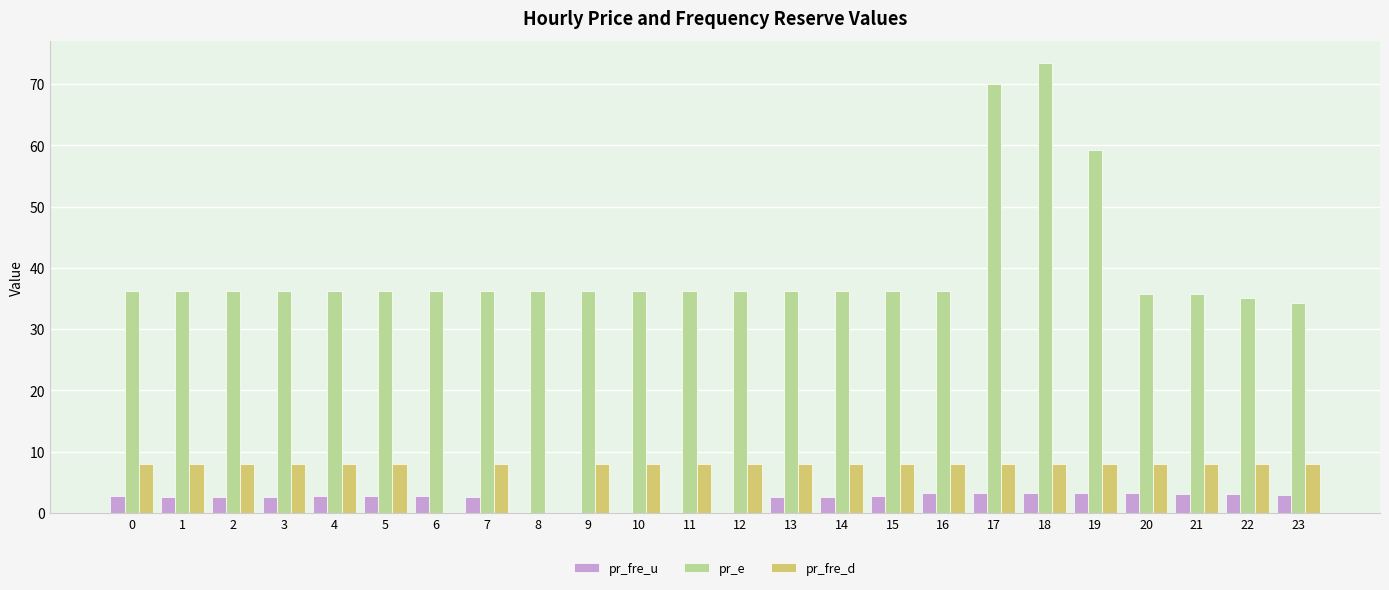

Is the value of pr_fre_u at 8 greater than the value of pr_e at 0?

No